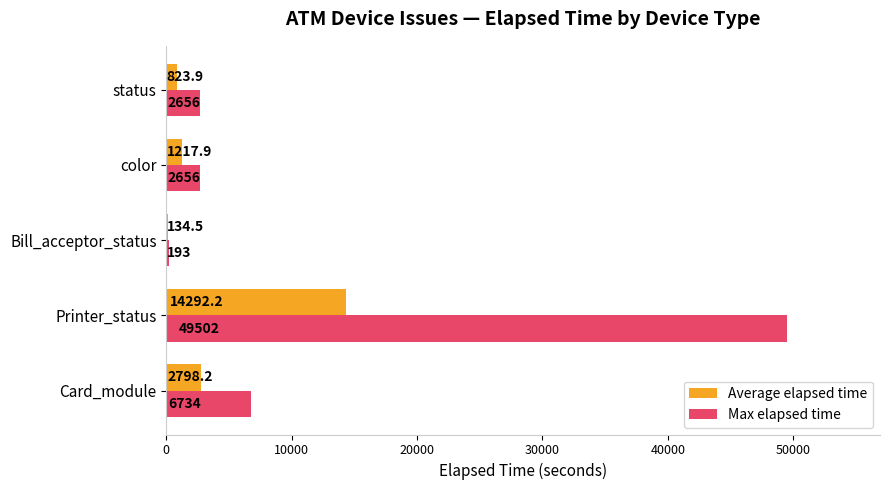

Which series has the largest total across all categories?

Max elapsed time